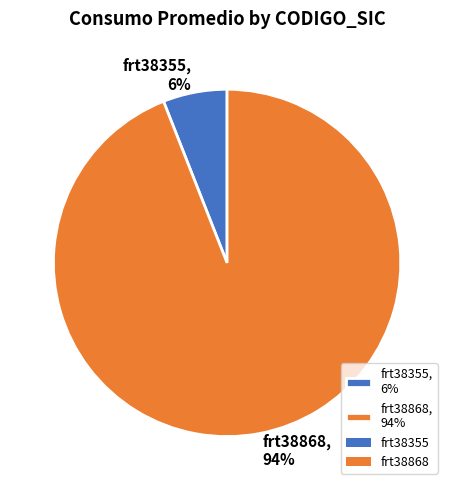

Count the number of slices in the pie.

2